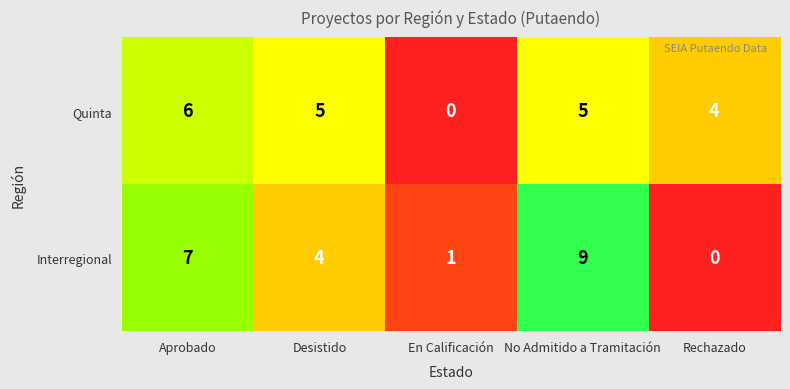

What is the difference between the maximum and minimum values in the Interregional series?

9